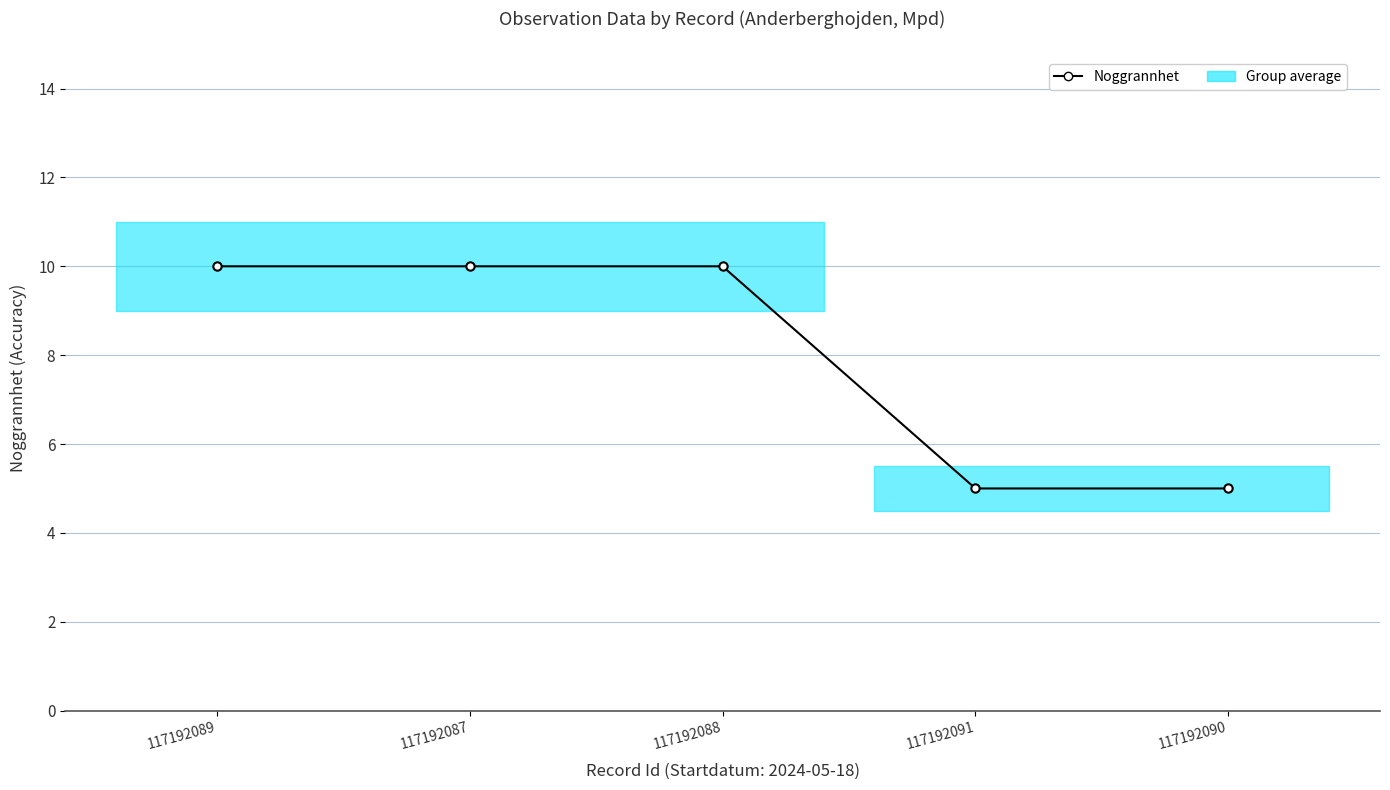

What is the sum of the values at 117192089 and 117192091?

15